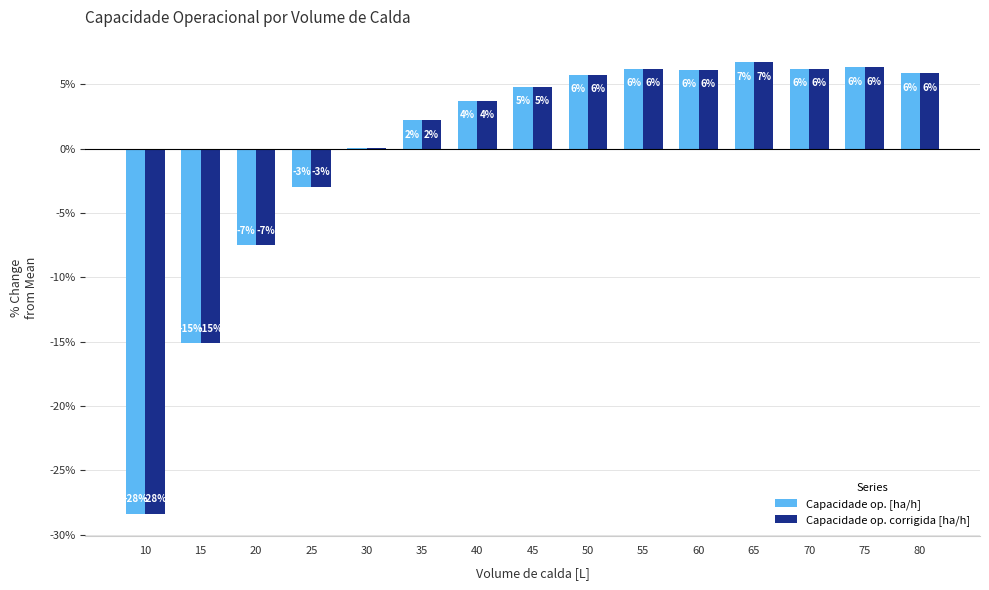

How many groups of bars are there?

15